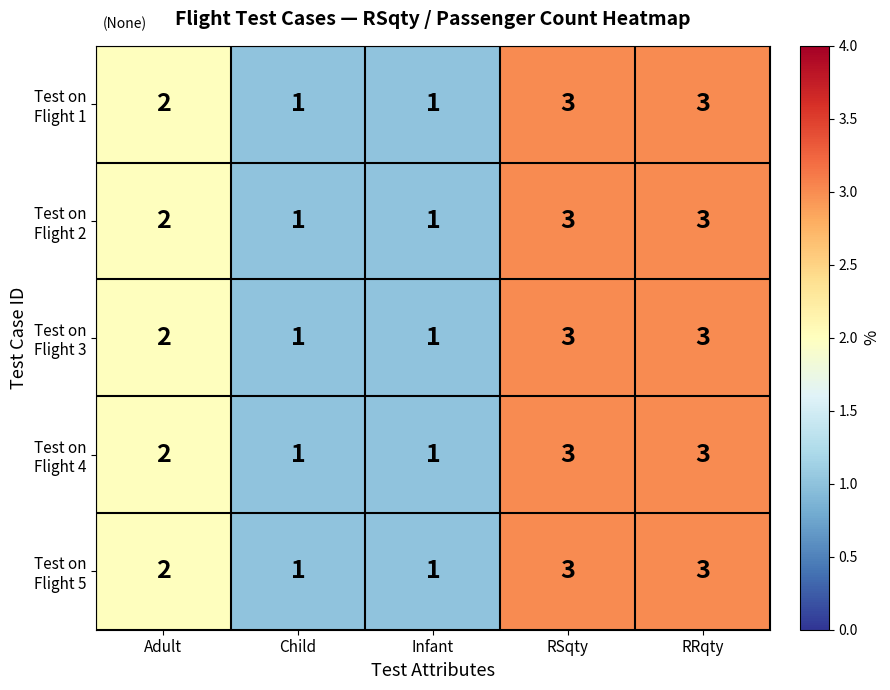

How many distinct data groups are displayed?

5